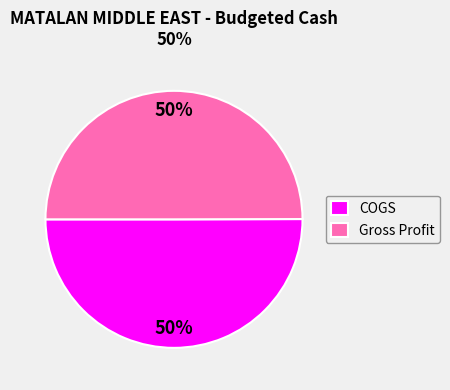

How many slices are in this pie chart?

2